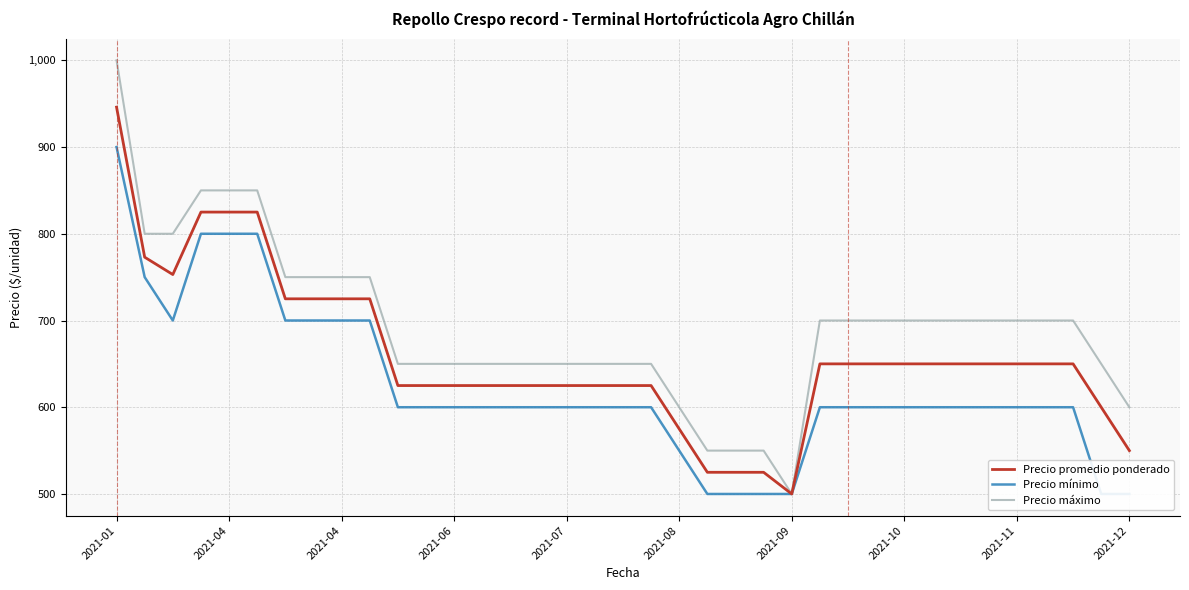

Which category has the highest value in the Precio promedio ponderado series?

2021-01